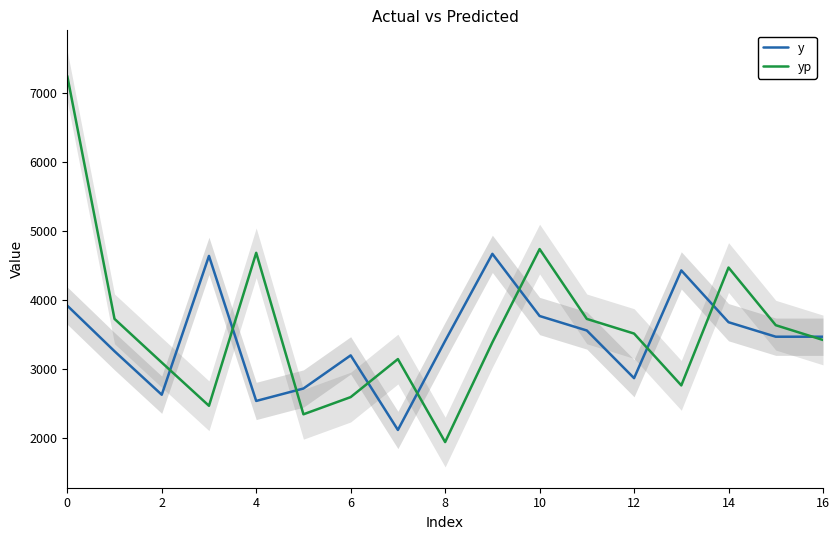

What is the approximate value of y at 12?

2870.0